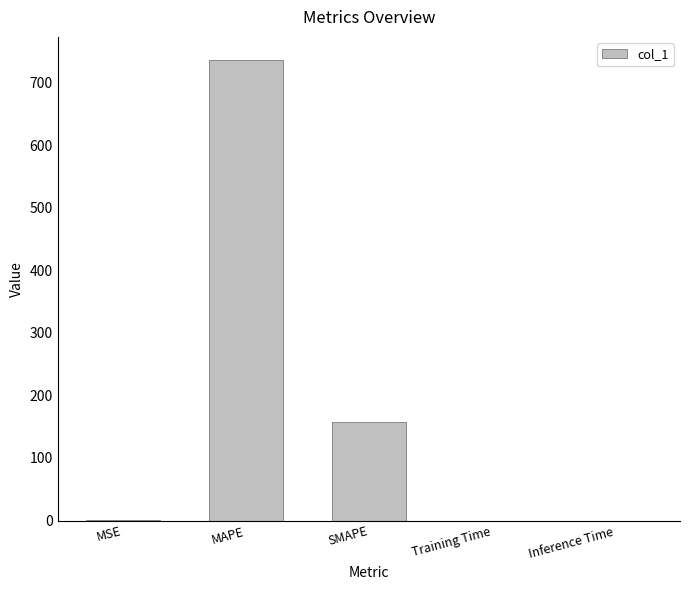

Where is the data nearest to the value 368?

SMAPE